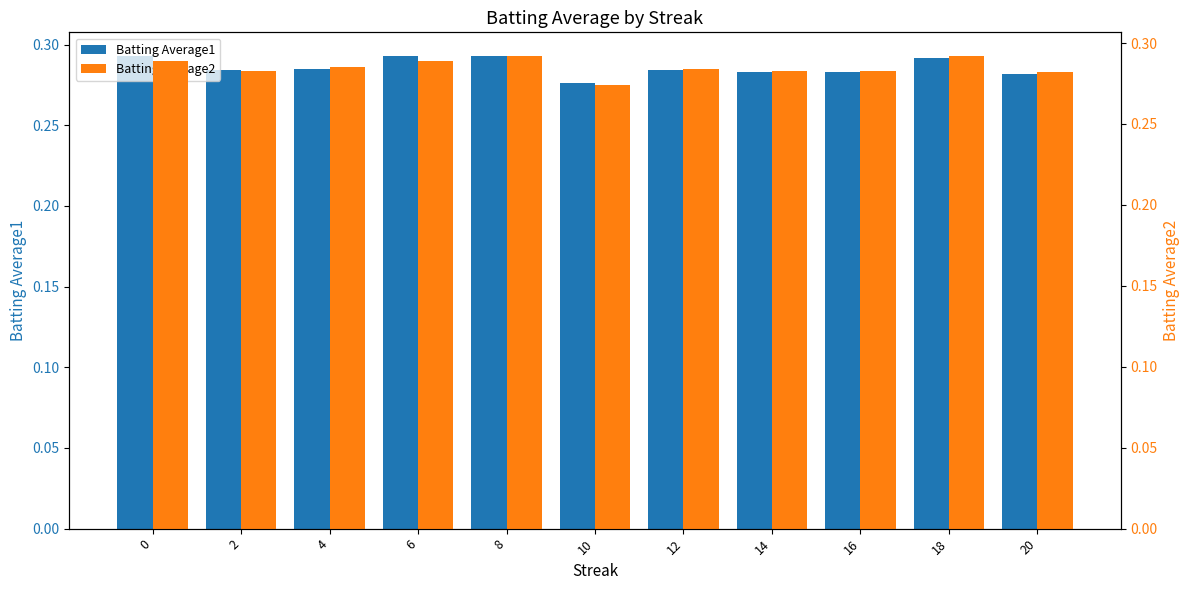

Is it true that Batting Average1 equals 0.2 at 0?

False